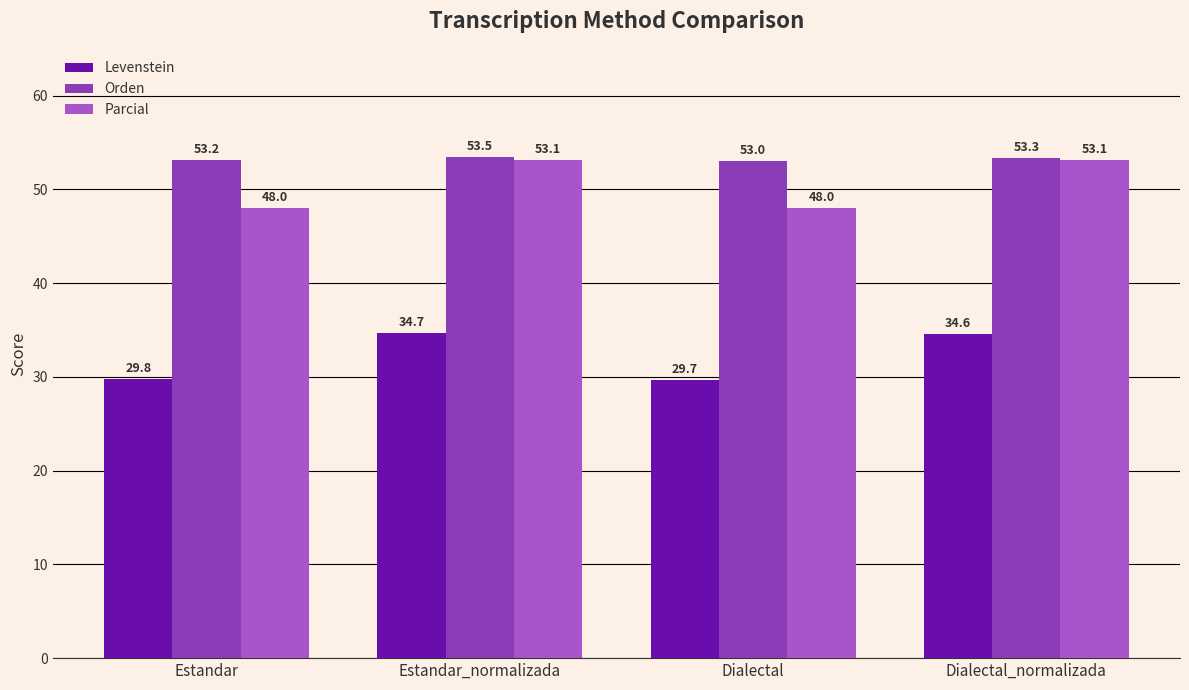

What is the total value across all series at Dialectal?

130.7